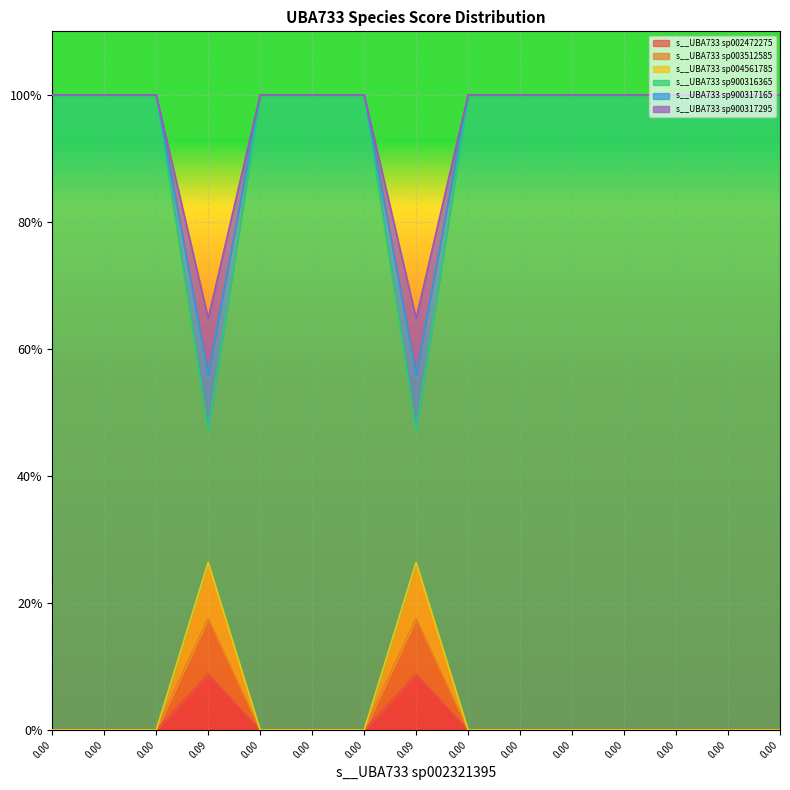

Where is the first local maximum for s__UBA733 sp004561785?

0.09